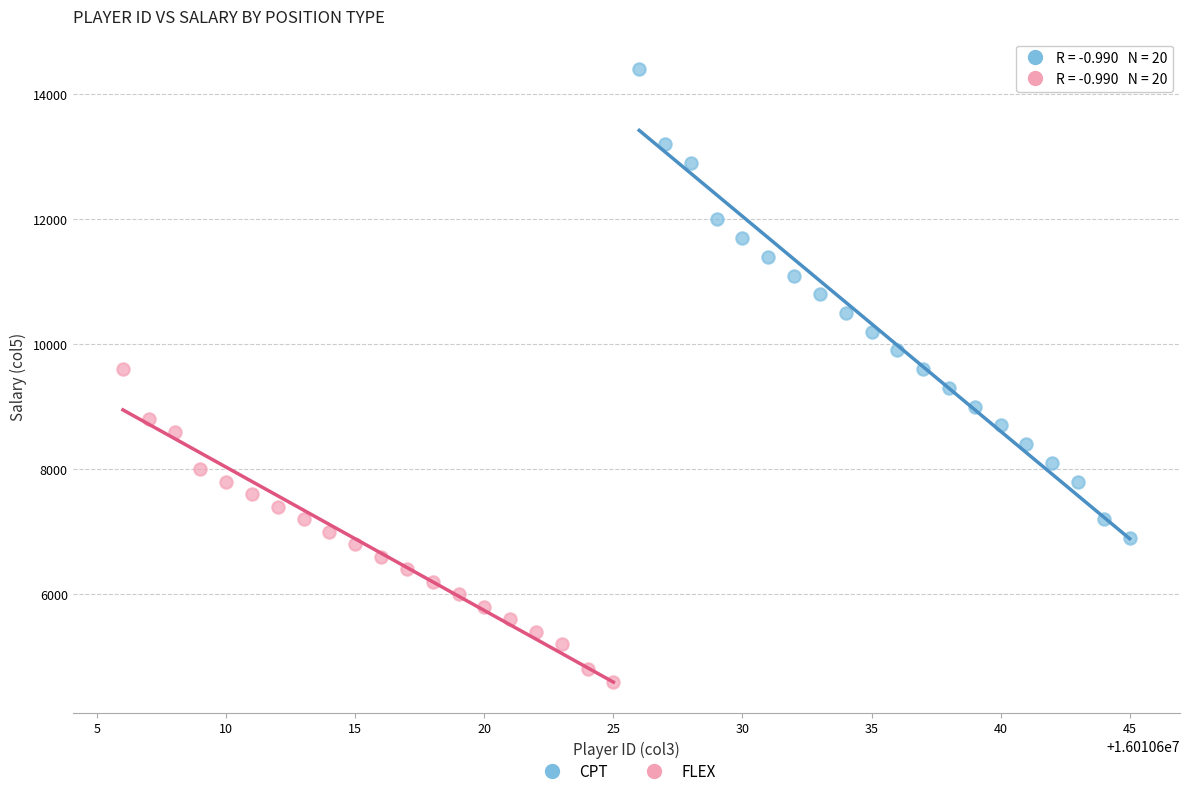

Which series contains the lowest Y value?

FLEX